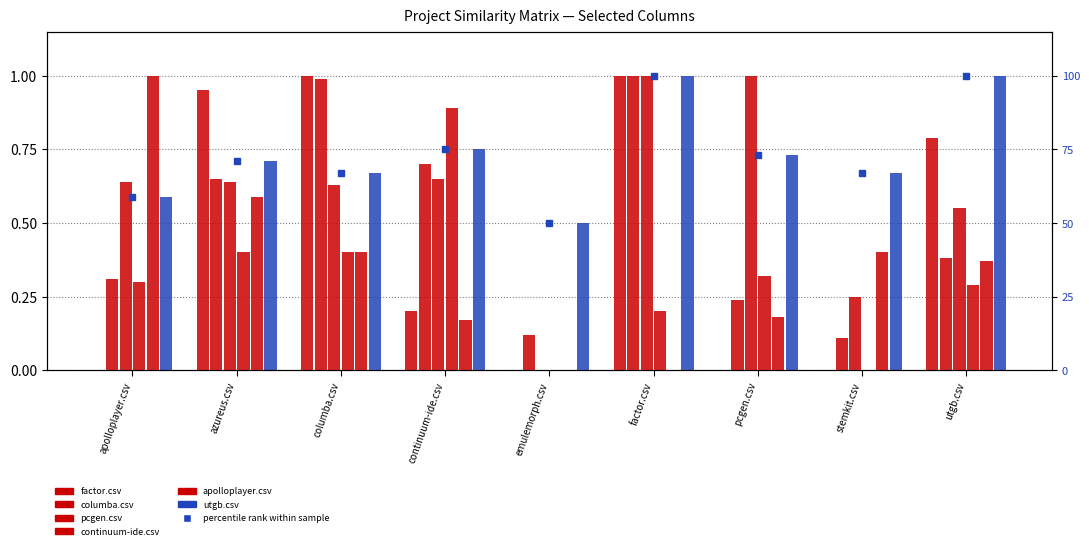

Which has a higher value, factor.csv or columba.csv?

factor.csv